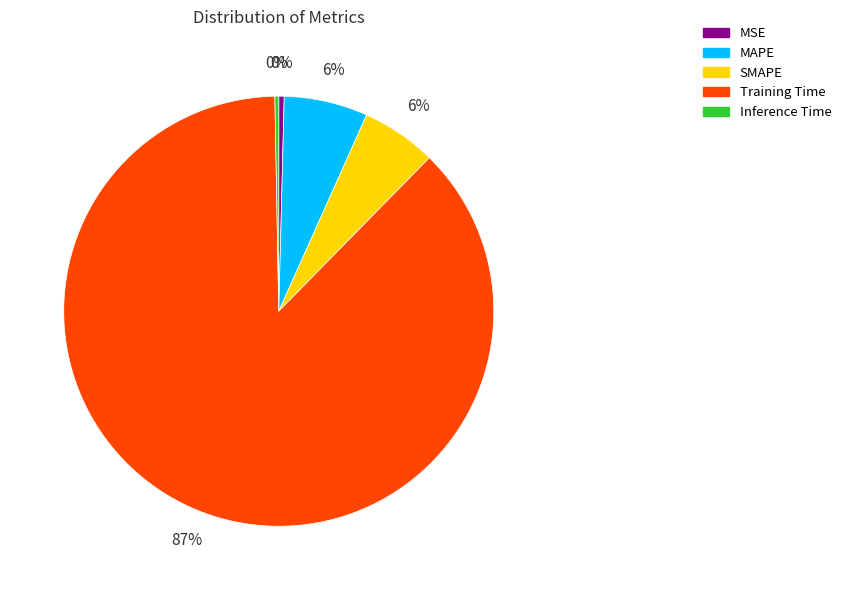

What is the largest slice in the pie chart?

Training Time